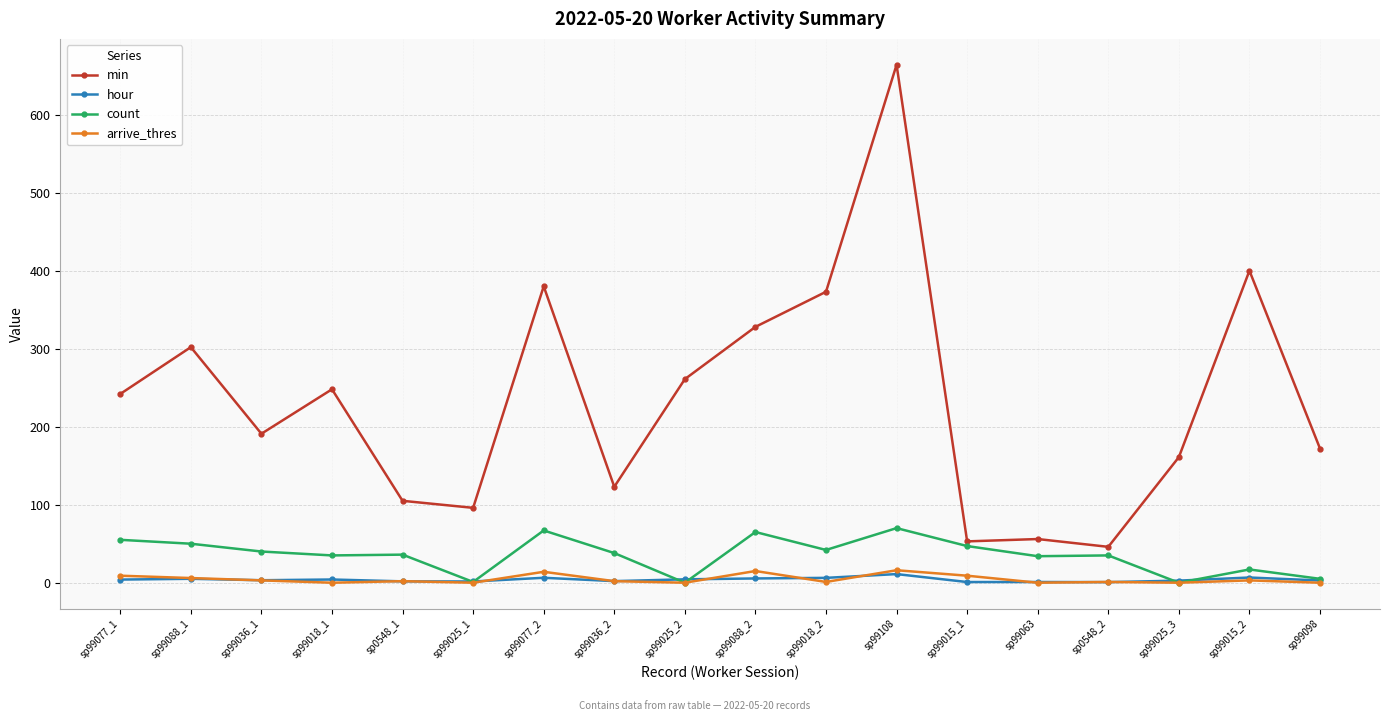

What is the spread (max minus min) of values at sp99025_3?

161.0